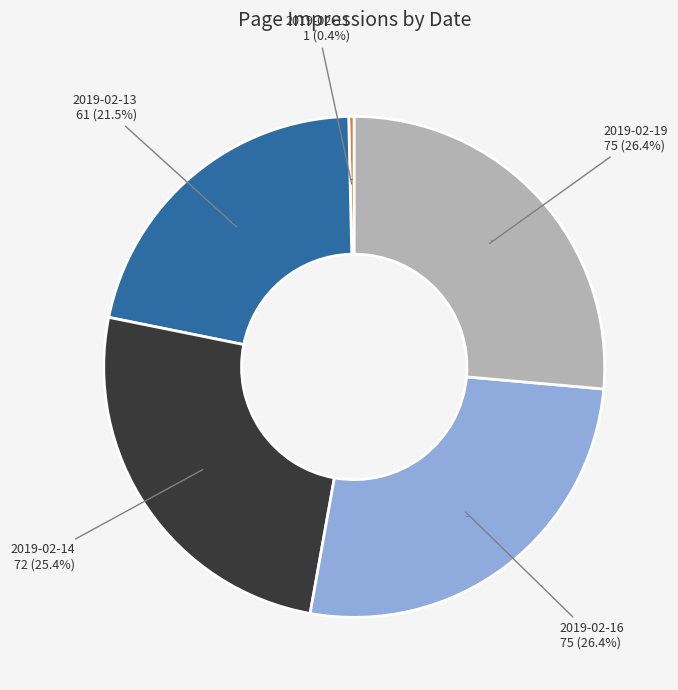

Does 2019-02-12 represent more than half of the total?

No